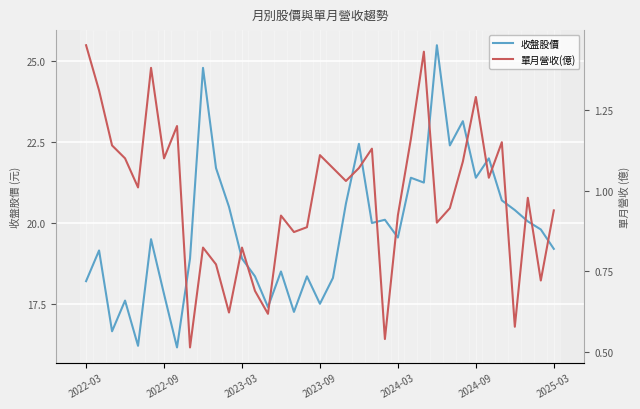

What is the value of the 收盤股價 point at the 31st from the left?

21.4